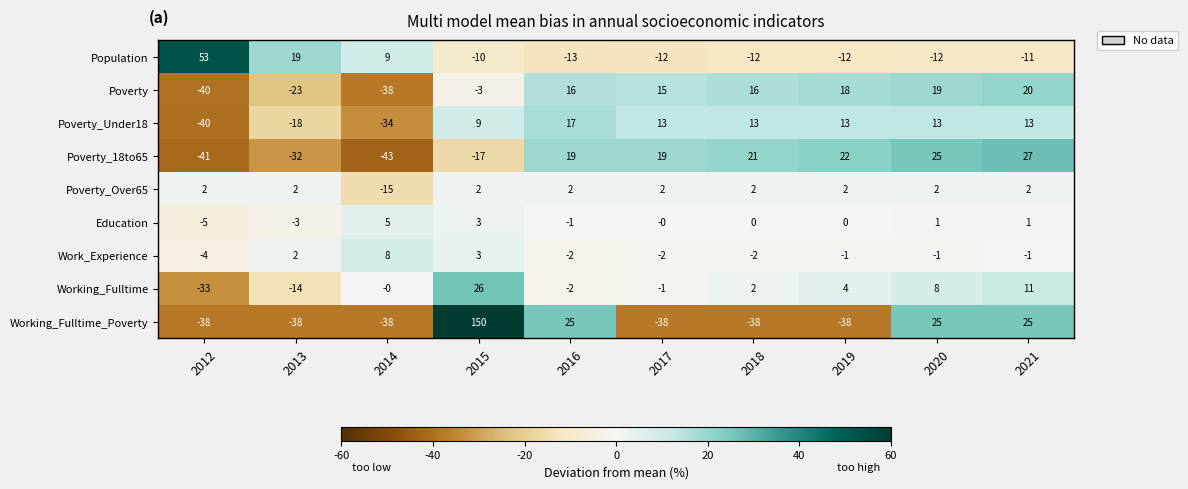

At 2021, list the series in order from smallest to largest.

Population, Work_Experience, Education, Poverty_Over65, Working_Fulltime, Poverty_Under18, Poverty, Working_Fulltime_Poverty, Poverty_18to65